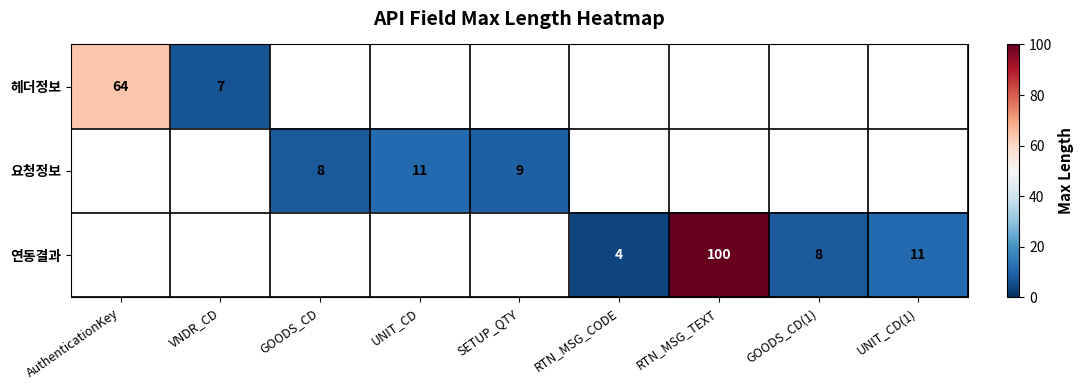

Is it true that 헤더정보 equals 64 at AuthenticationKey?

True